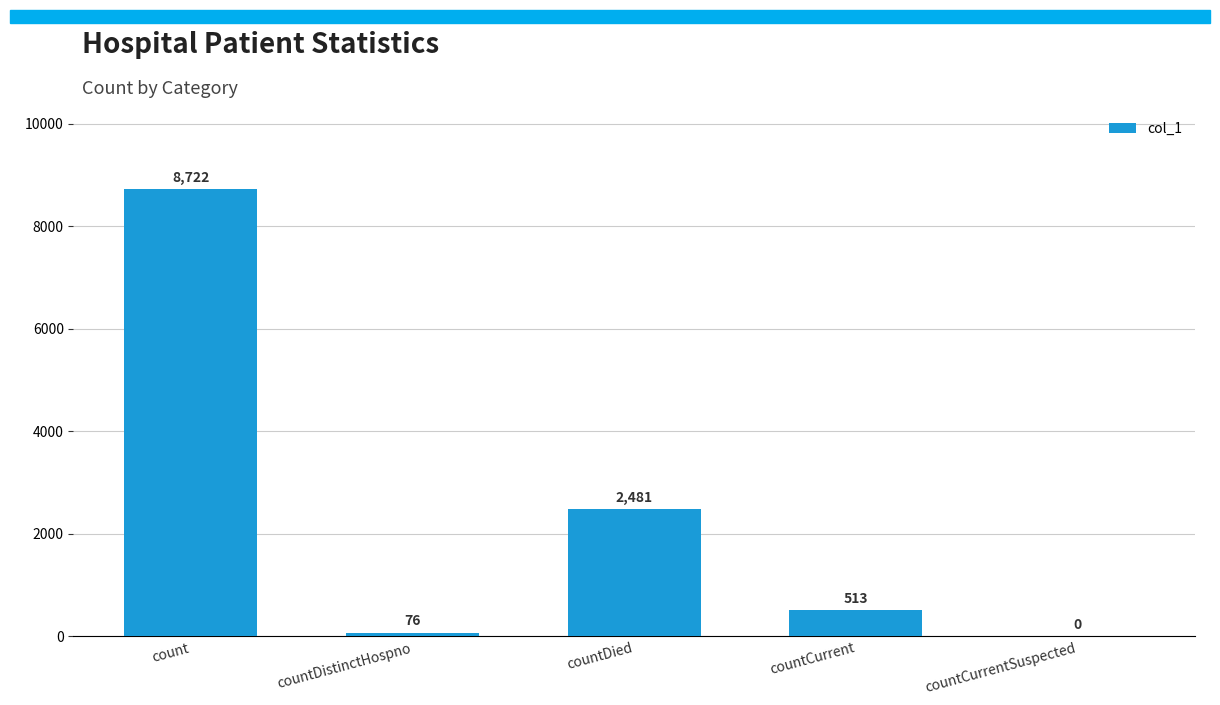

How many positive values are there?

4